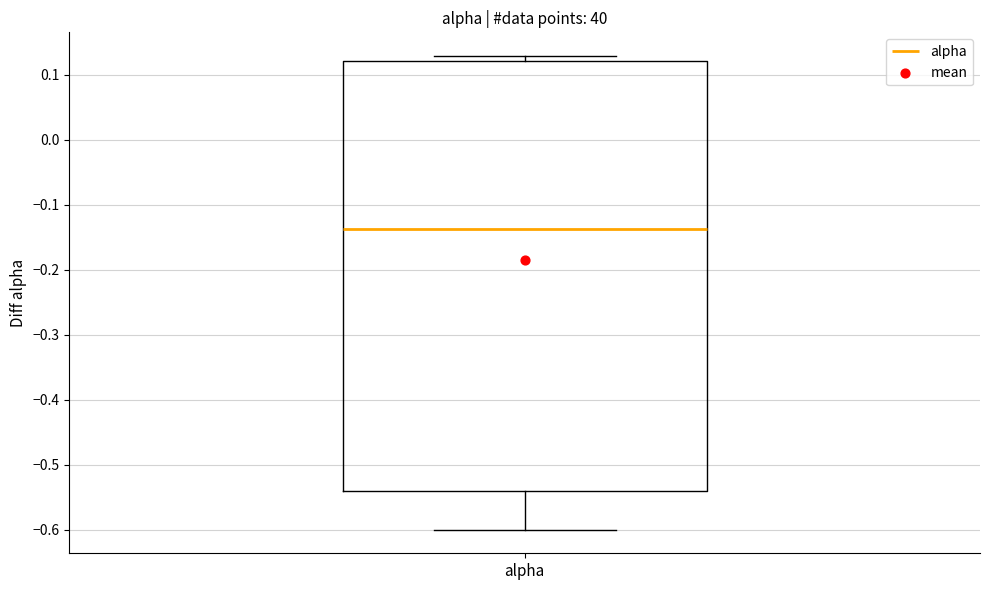

Read this box plot against the y-axis: the position of the median line, the range covered by the box, and the ends of both whiskers. The values are not printed on the chart, so give them approximately, as read against the axis.

median -0.14, box -0.54 to 0.12, whiskers -0.60 to 0.13